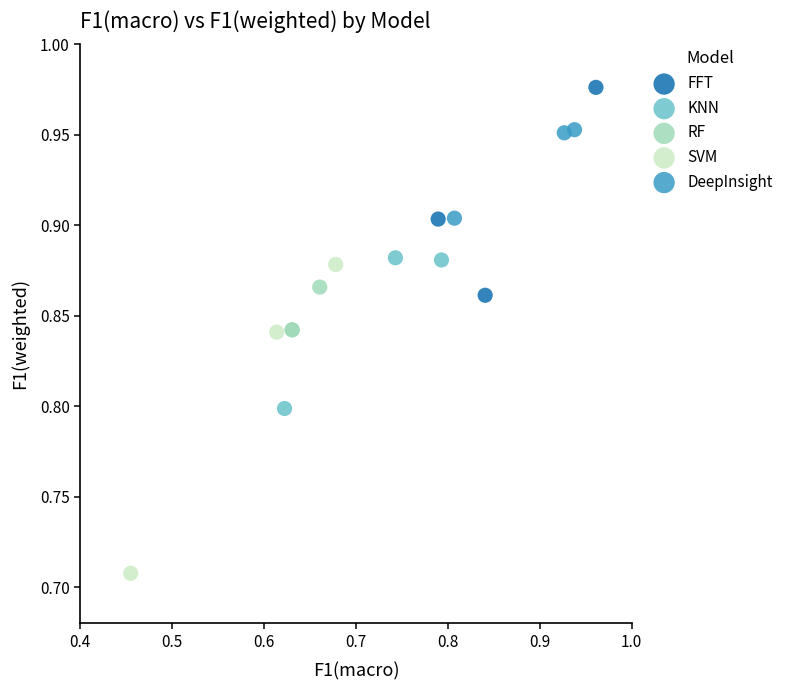

Which series has the widest spread of Y values?

SVM